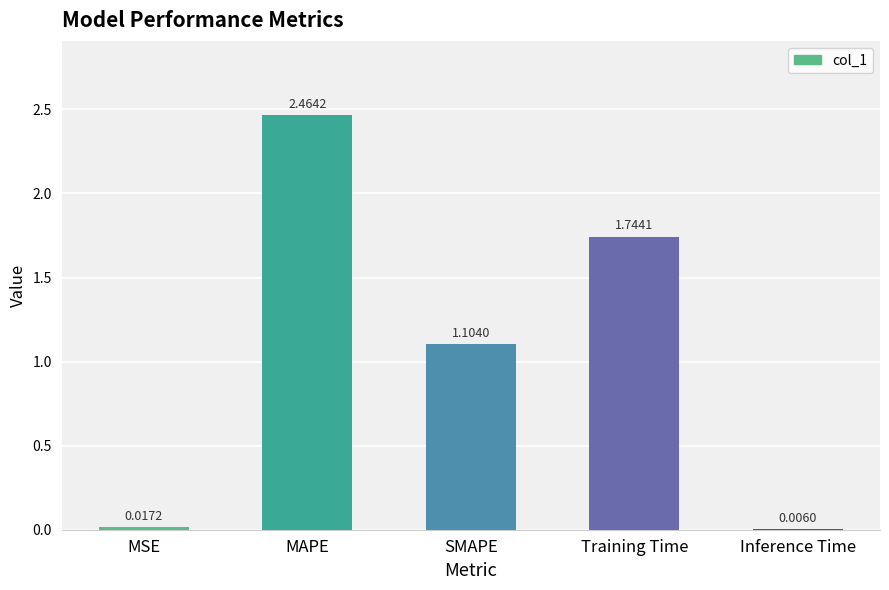

Which category has the highest value across all series?

MAPE